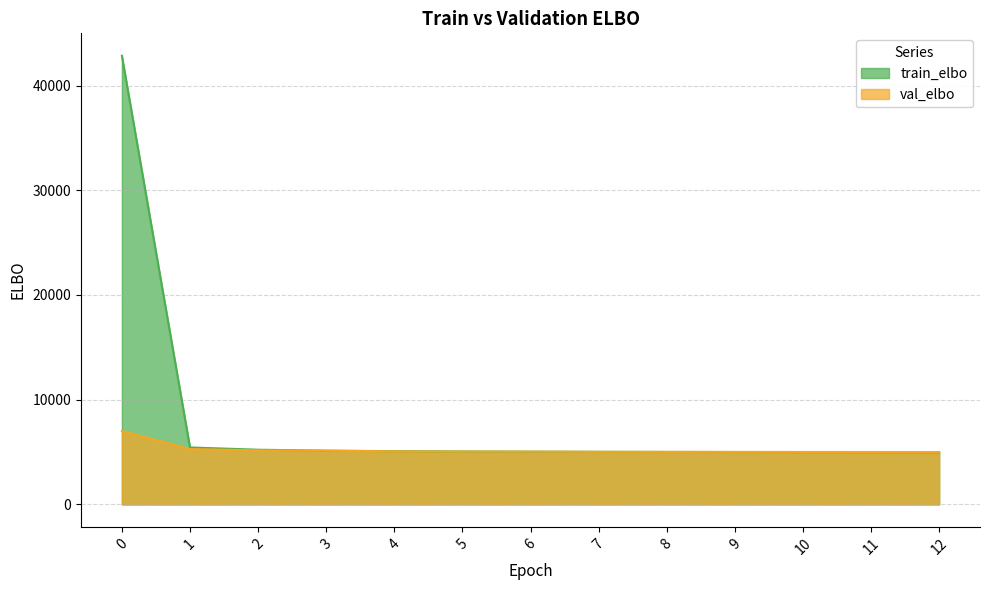

What is the lowest value of the train_elbo series?

4988.1